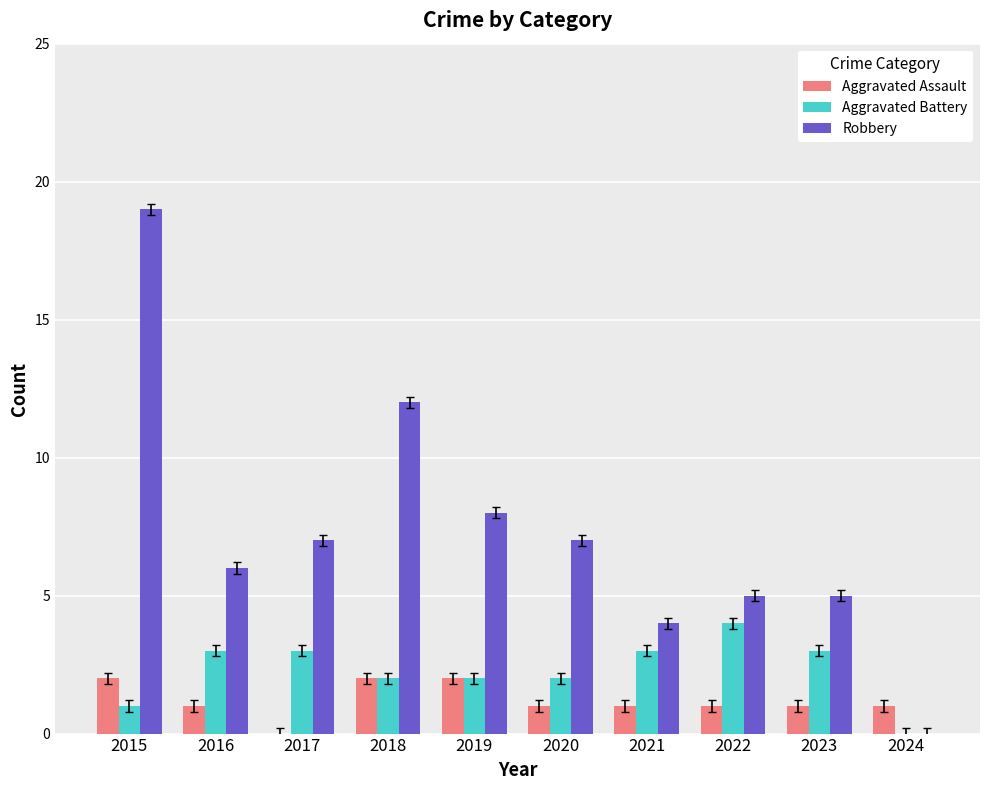

At which label does Aggravated Battery reach its peak?

2022